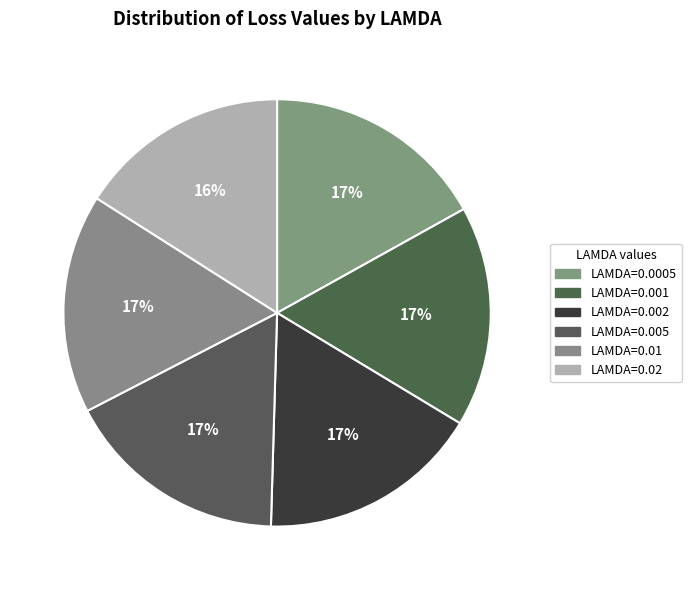

To the nearest percent, what portion does LAMDA=0.001 represent?

17%